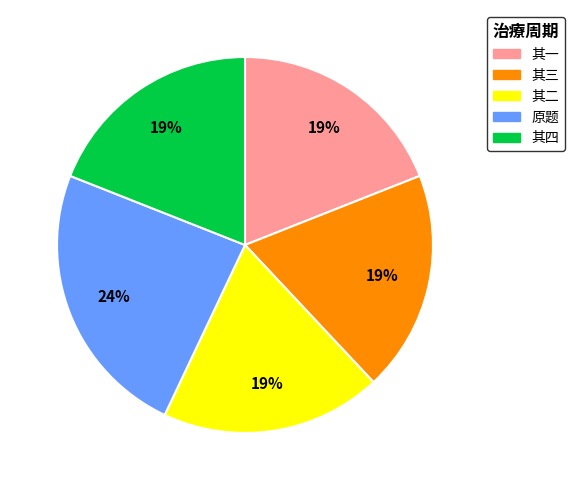

Does any single category account for the majority?

No